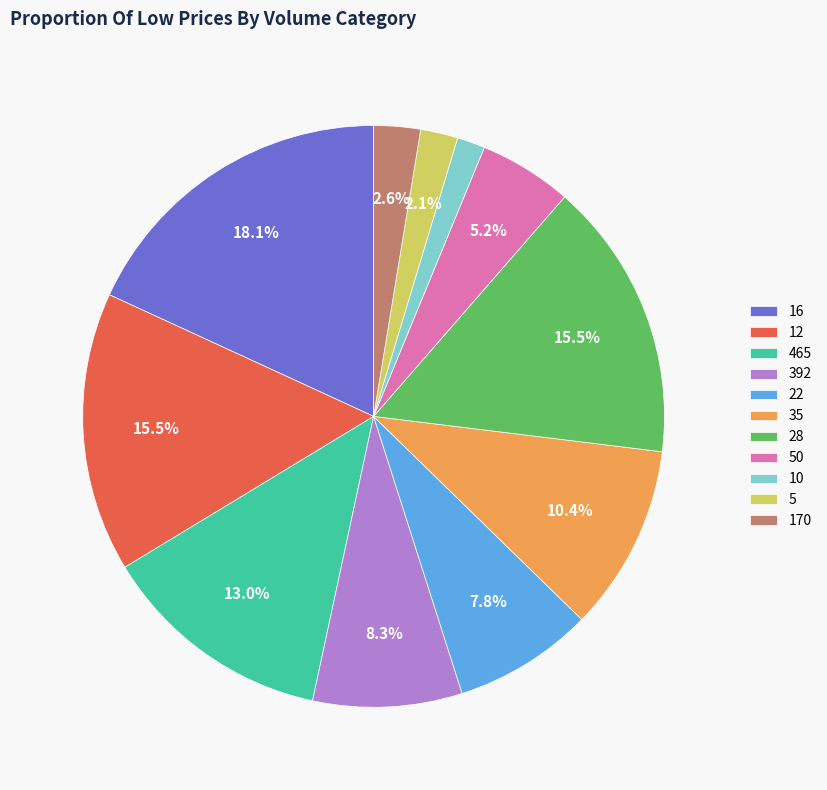

Is 5 the majority of the pie?

No